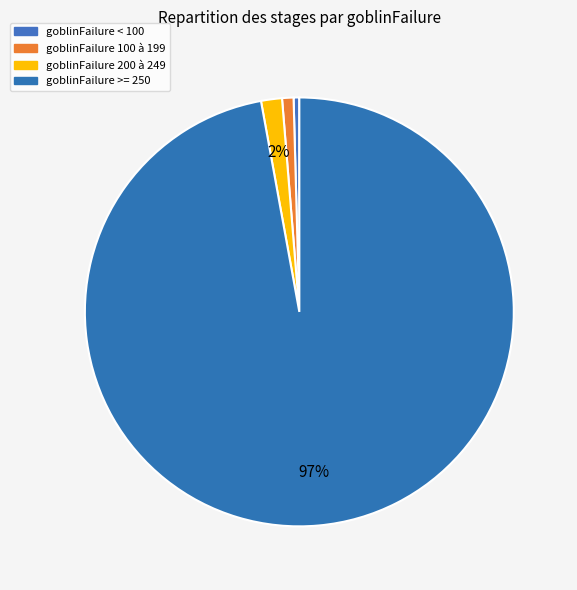

Count the number of slices in the pie.

4